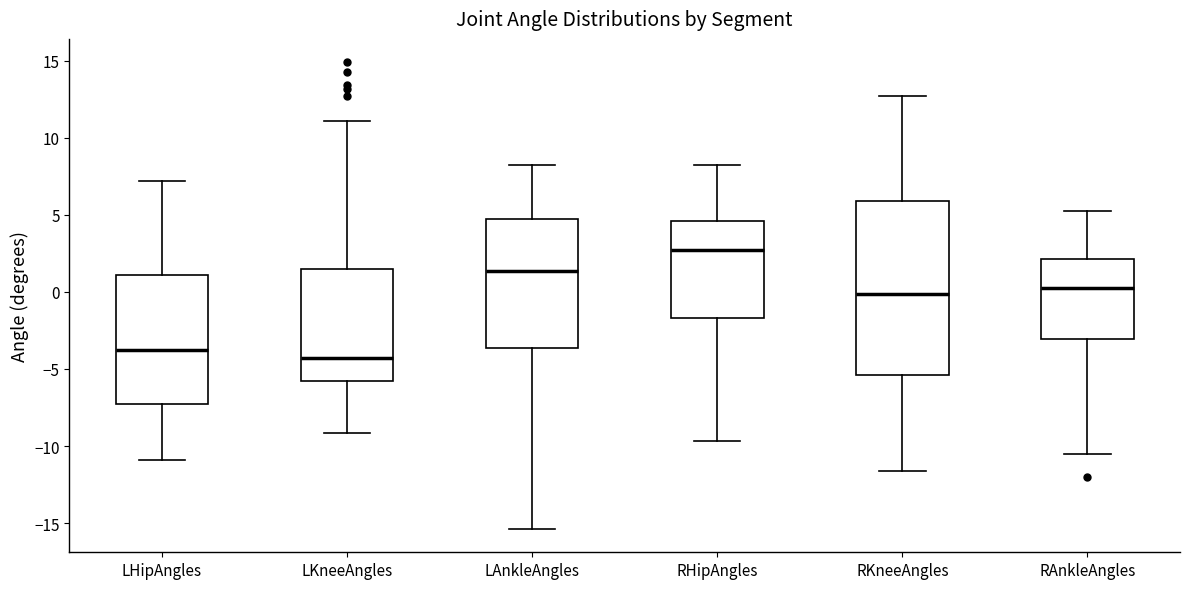

Where does the median line of the box for LKneeAngles sit on the y-axis? The values are not printed on the chart, so give them approximately, as read against the axis.

-4.5